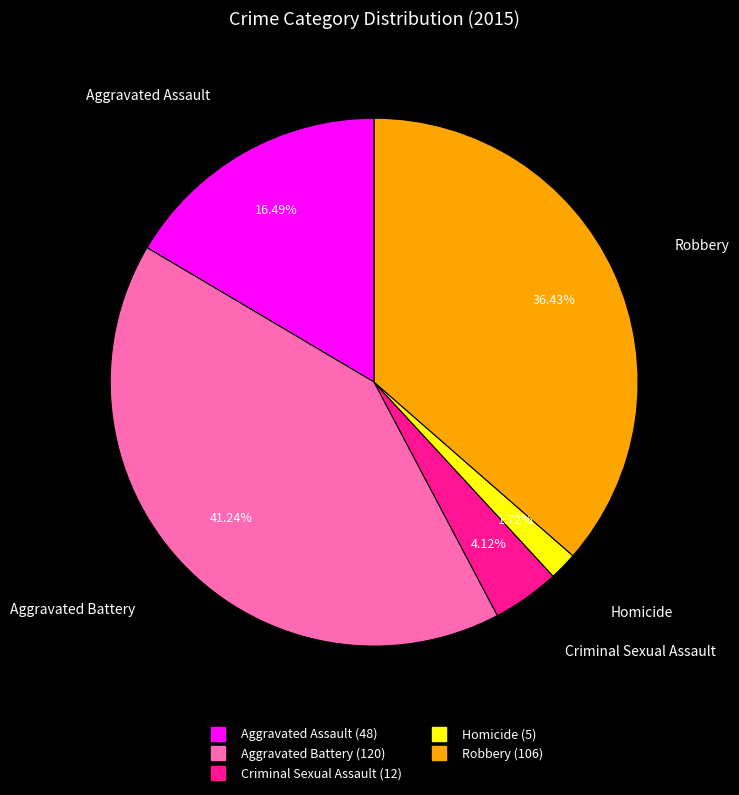

How many slices are in this pie chart?

5